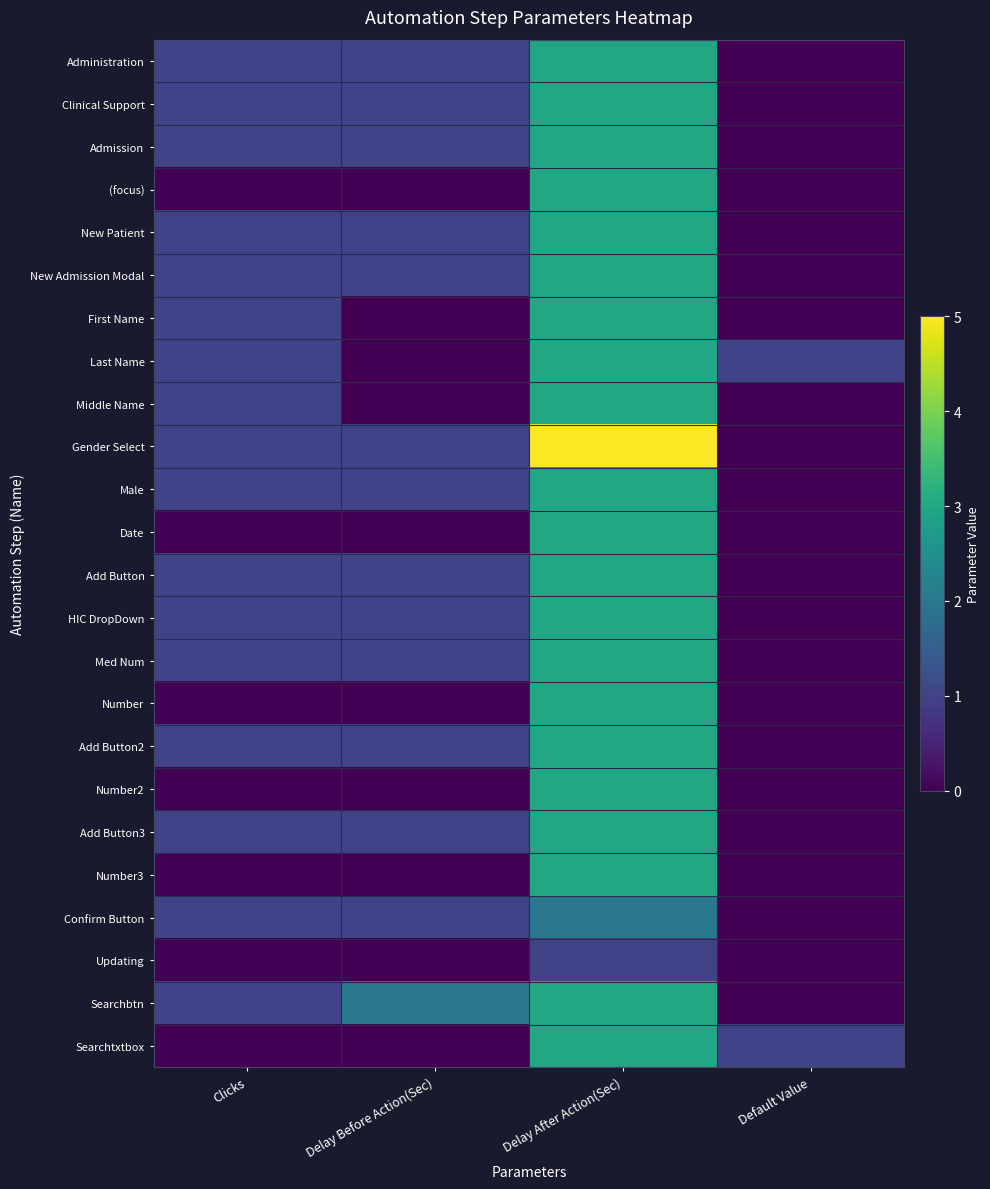

Which series has the largest total across all categories?

Gender Select